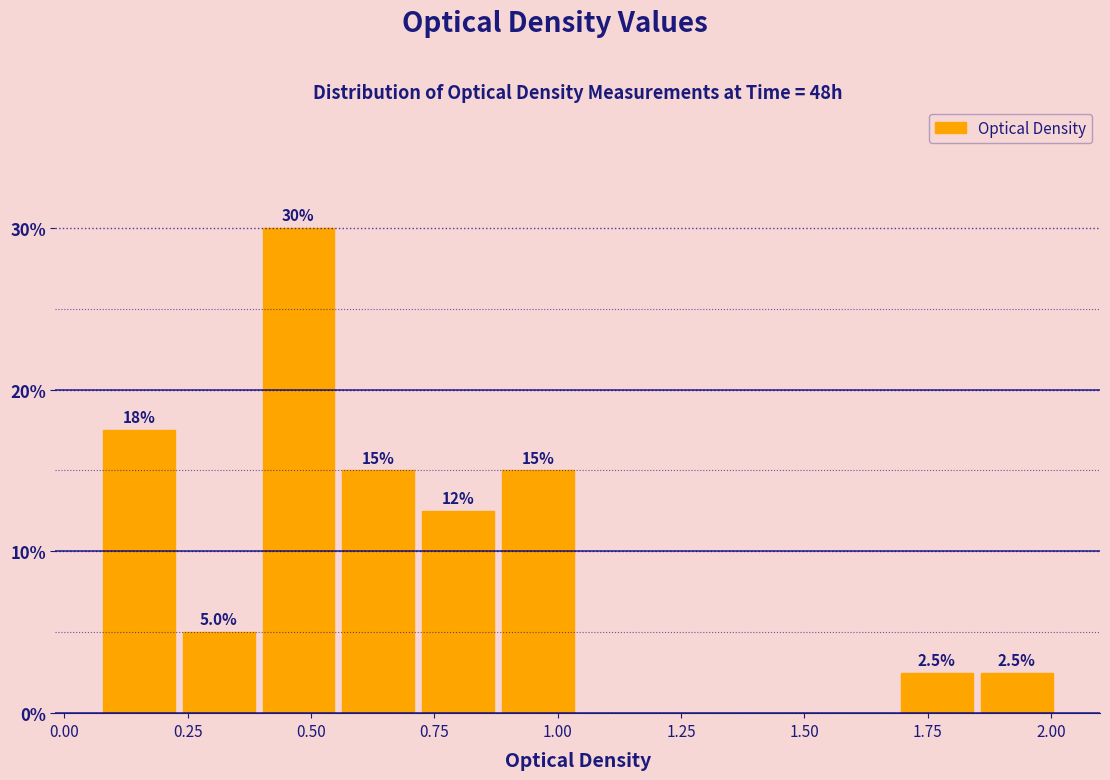

Around what value on the x-axis is the tallest bar? Give the approximate position of its centre, as read against the axis.

0.45